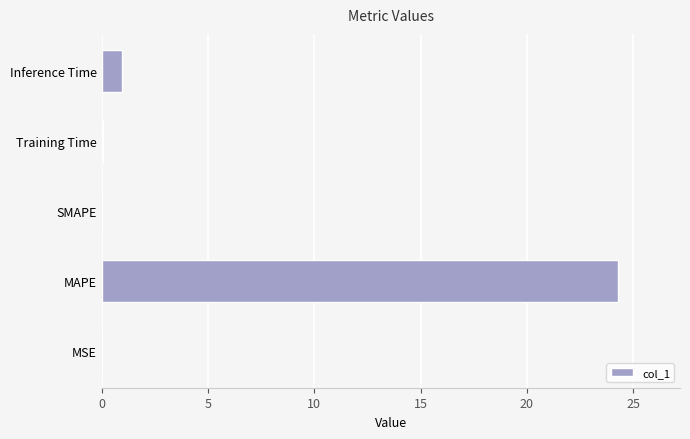

What is the maximum value shown in the chart?

24.3